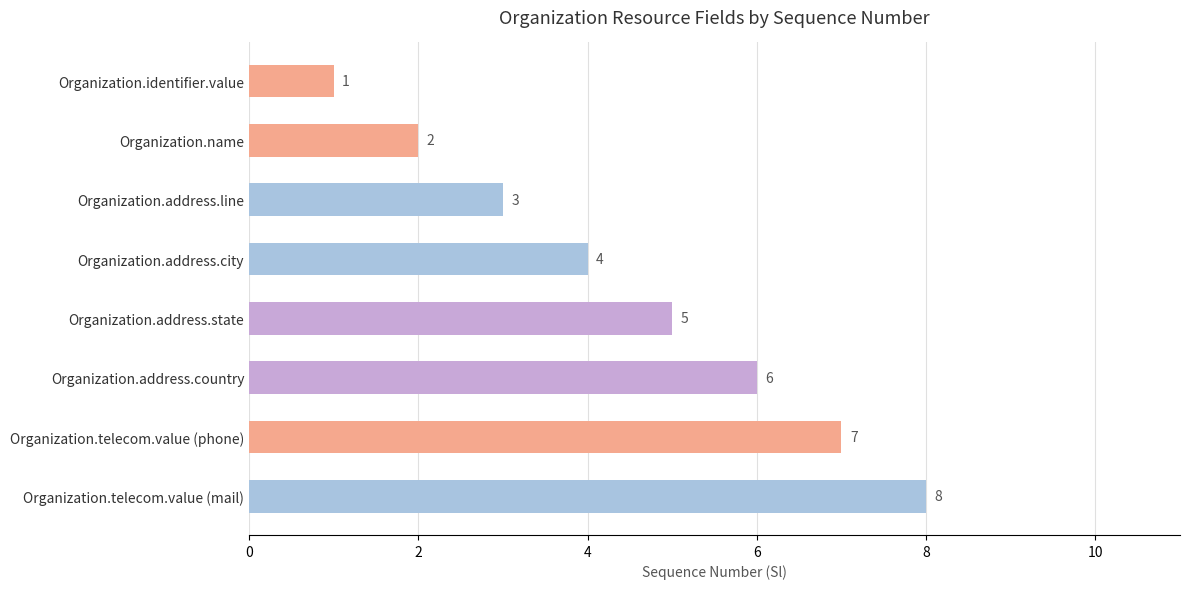

What is the difference between the maximum and minimum values?

7